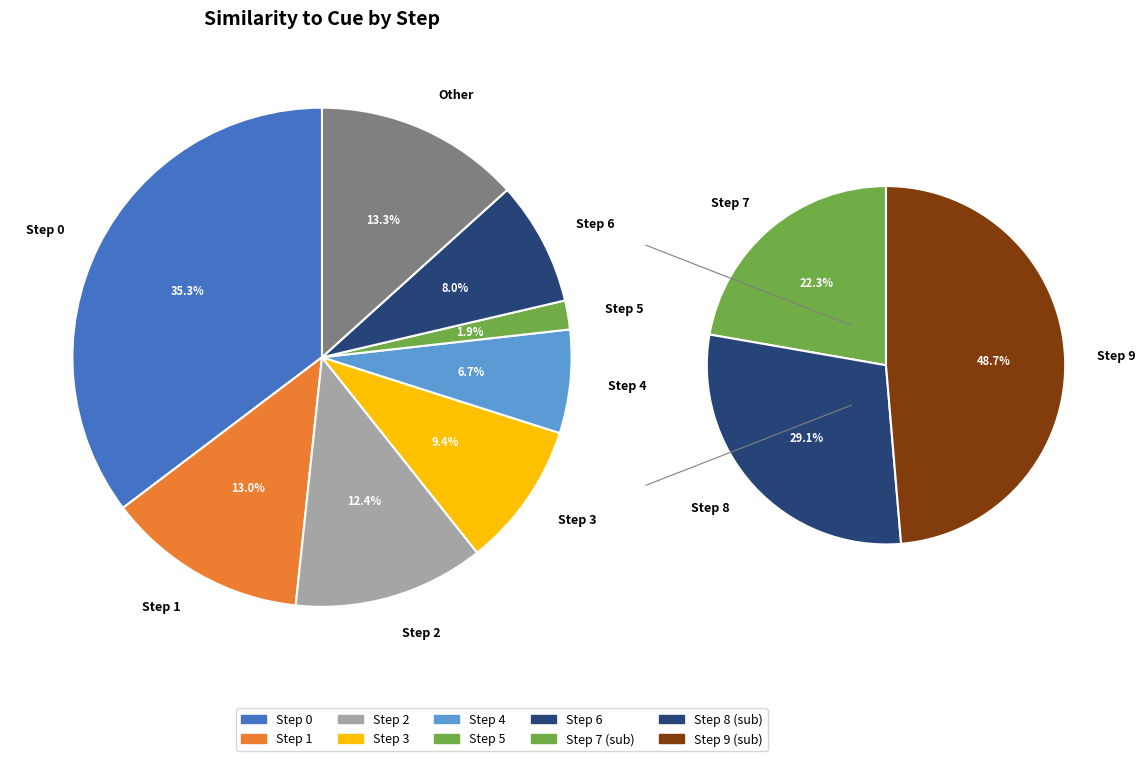

How many segments does this pie chart have?

10